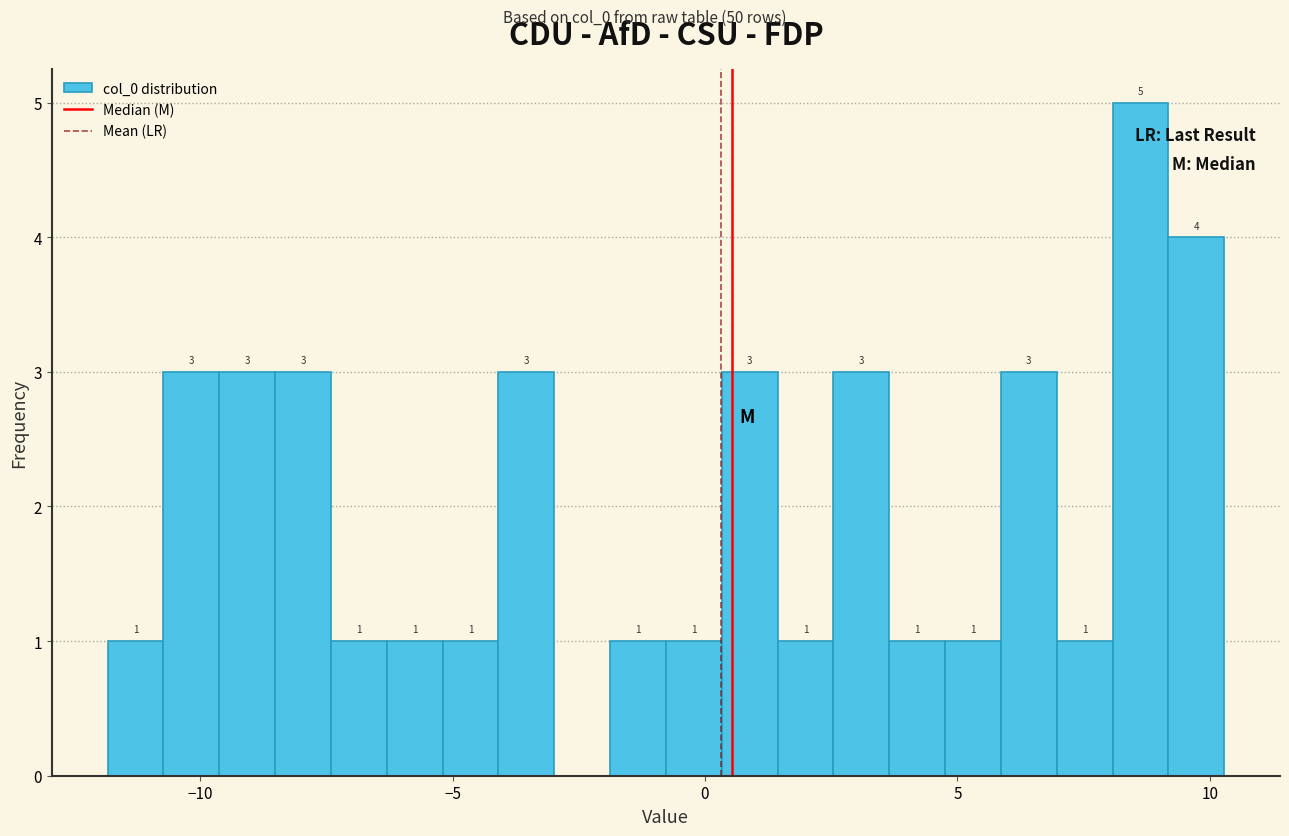

Around what value on the x-axis is the tallest bar? Give the approximate position of its centre, as read against the axis.

8.5